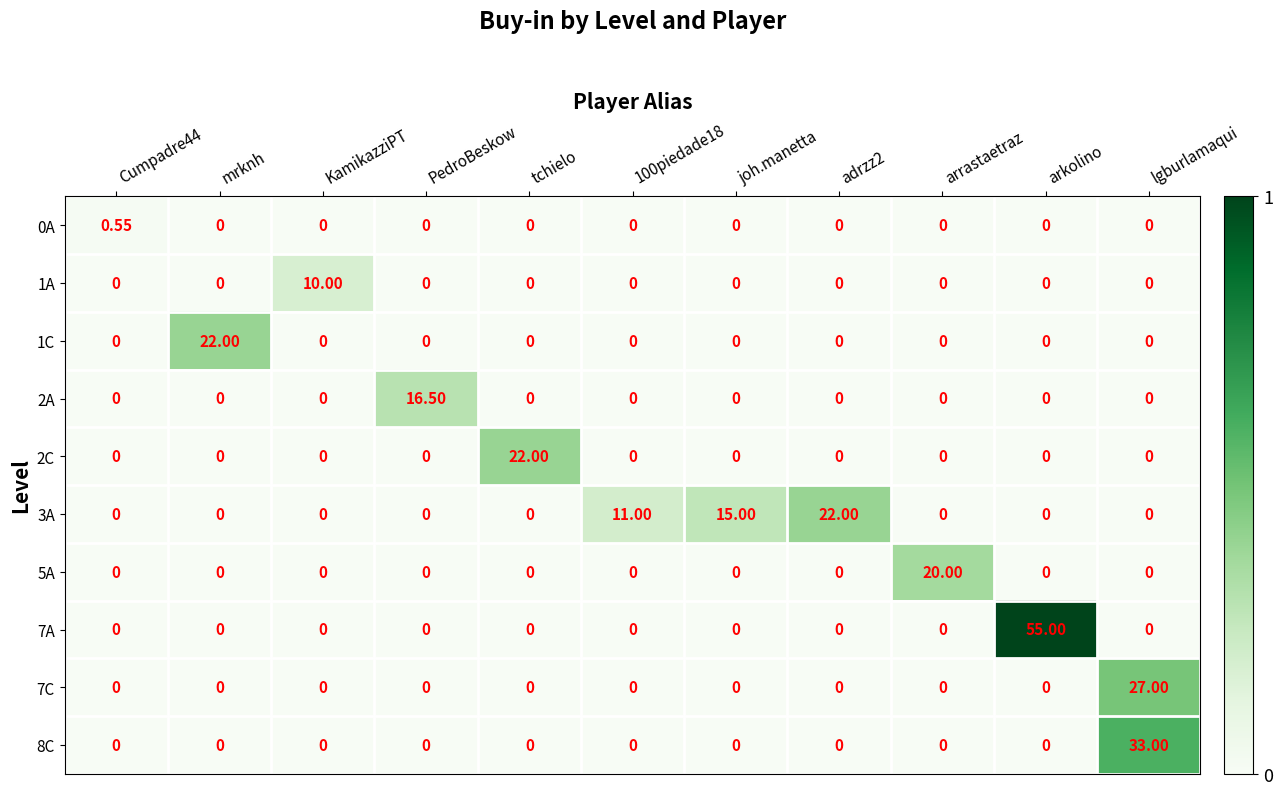

Which category has the highest value across all series?

arkolino